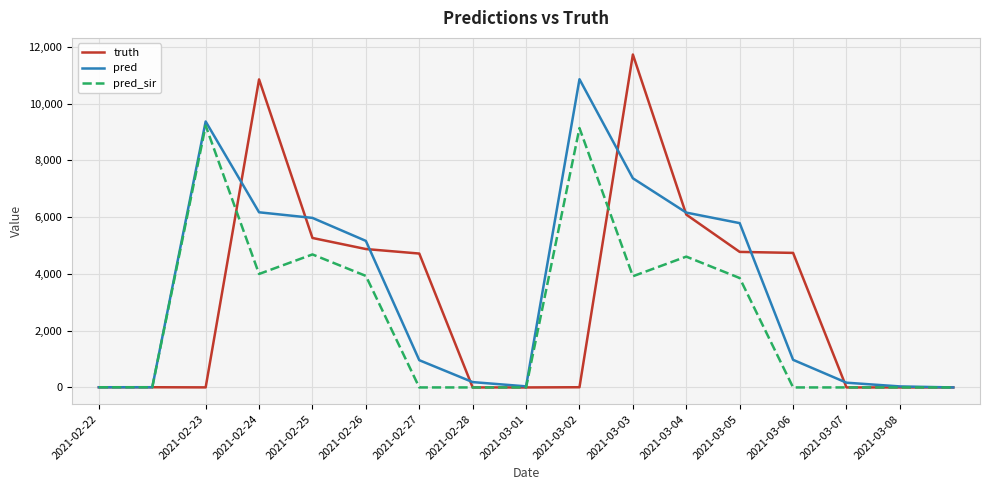

Which series has the largest range (max minus min)?

truth